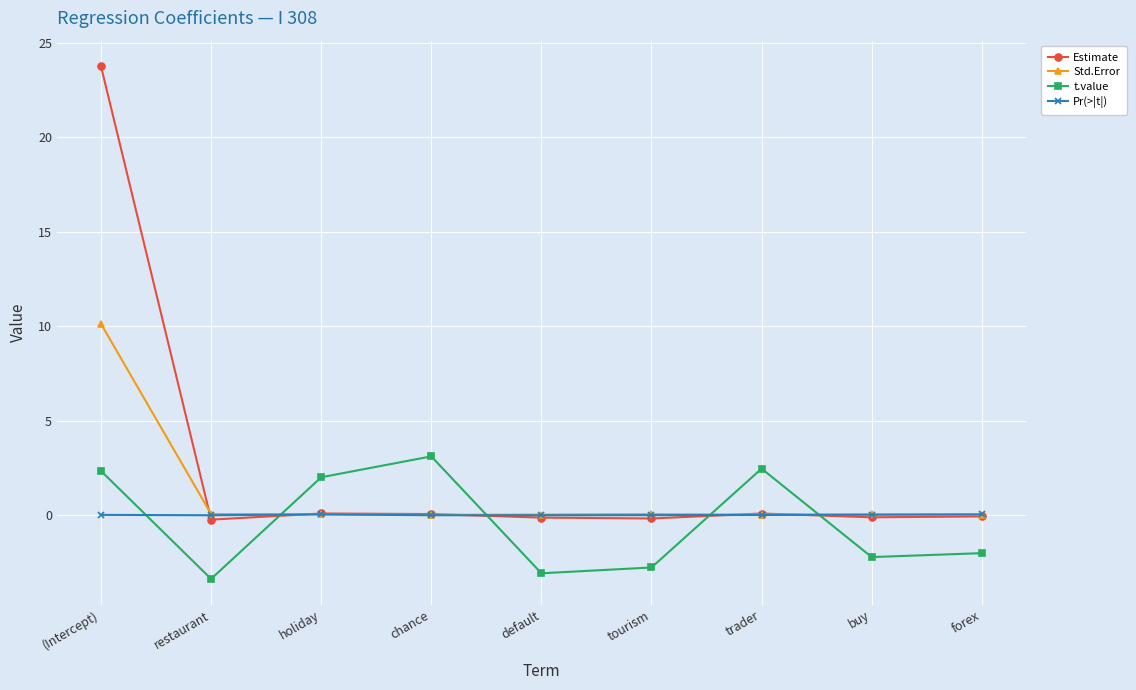

Is it true that t.value equals -2.8 at tourism?

True